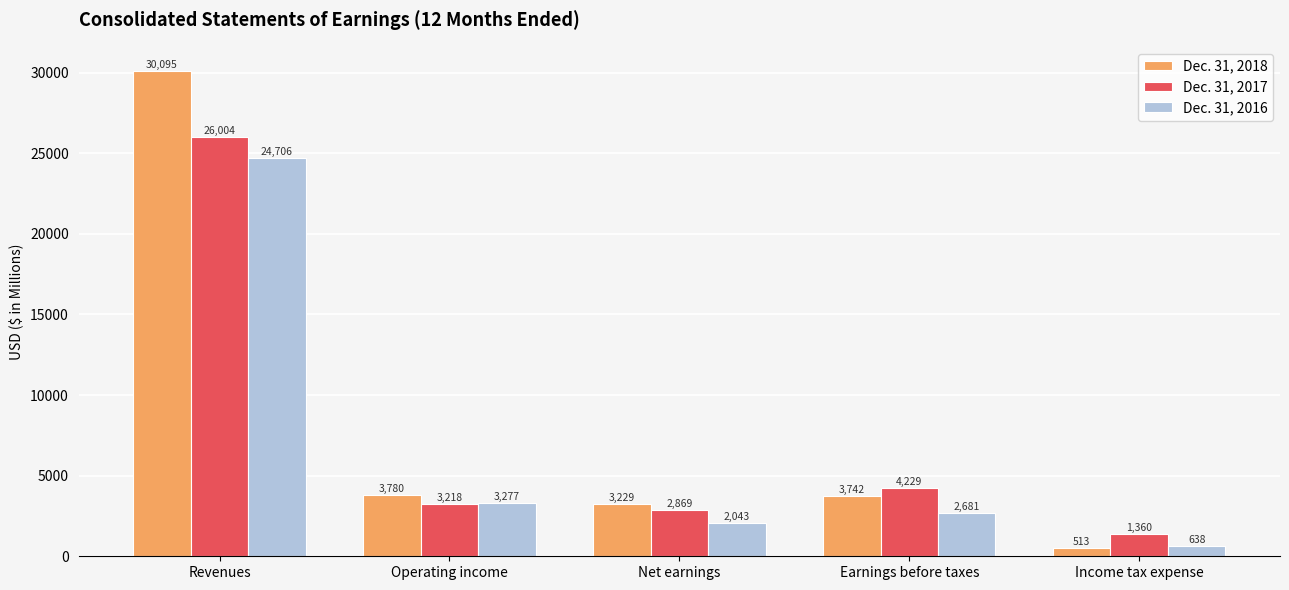

Does the chart contain stacked bars?

No